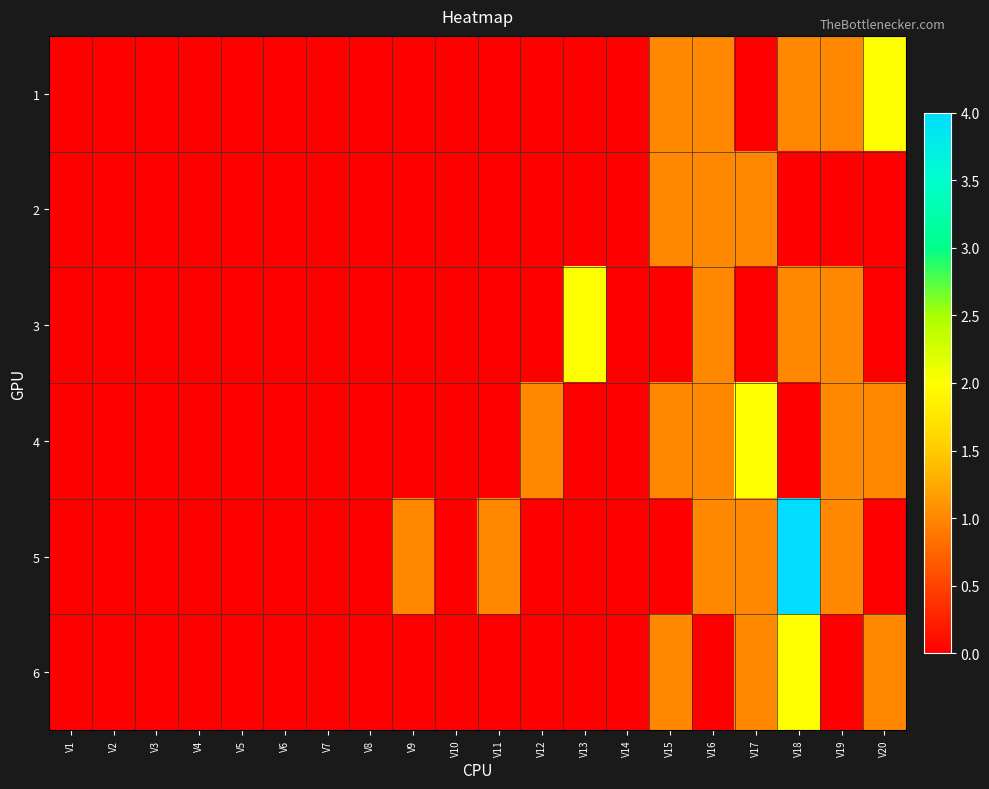

At how many categories does at least one series exceed 2?

1